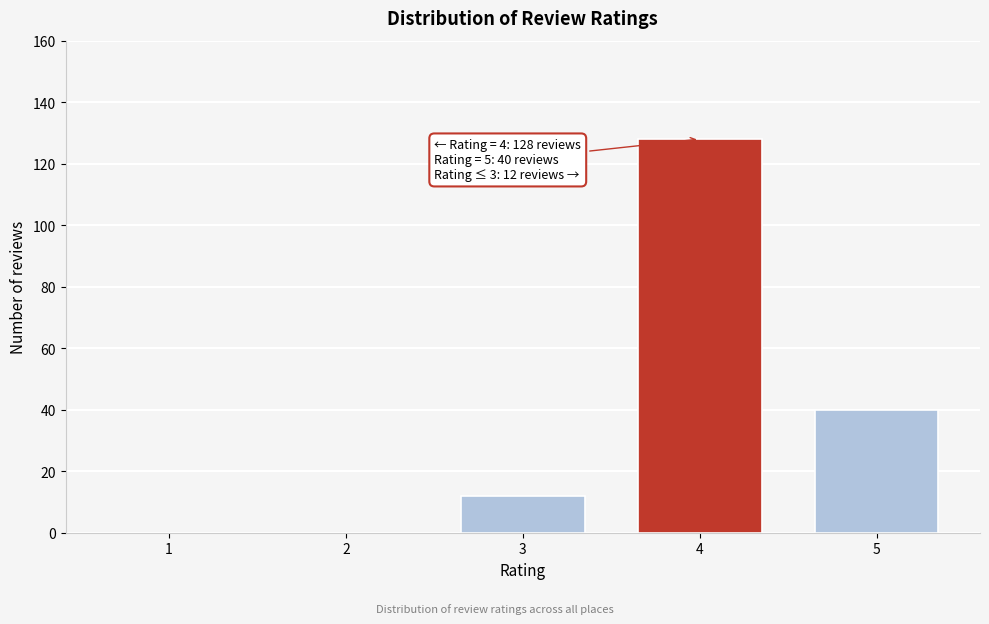

Reading left to right, transcribe all the data shown in this chart.

1=0	2=0	3=12	4=128	5=40